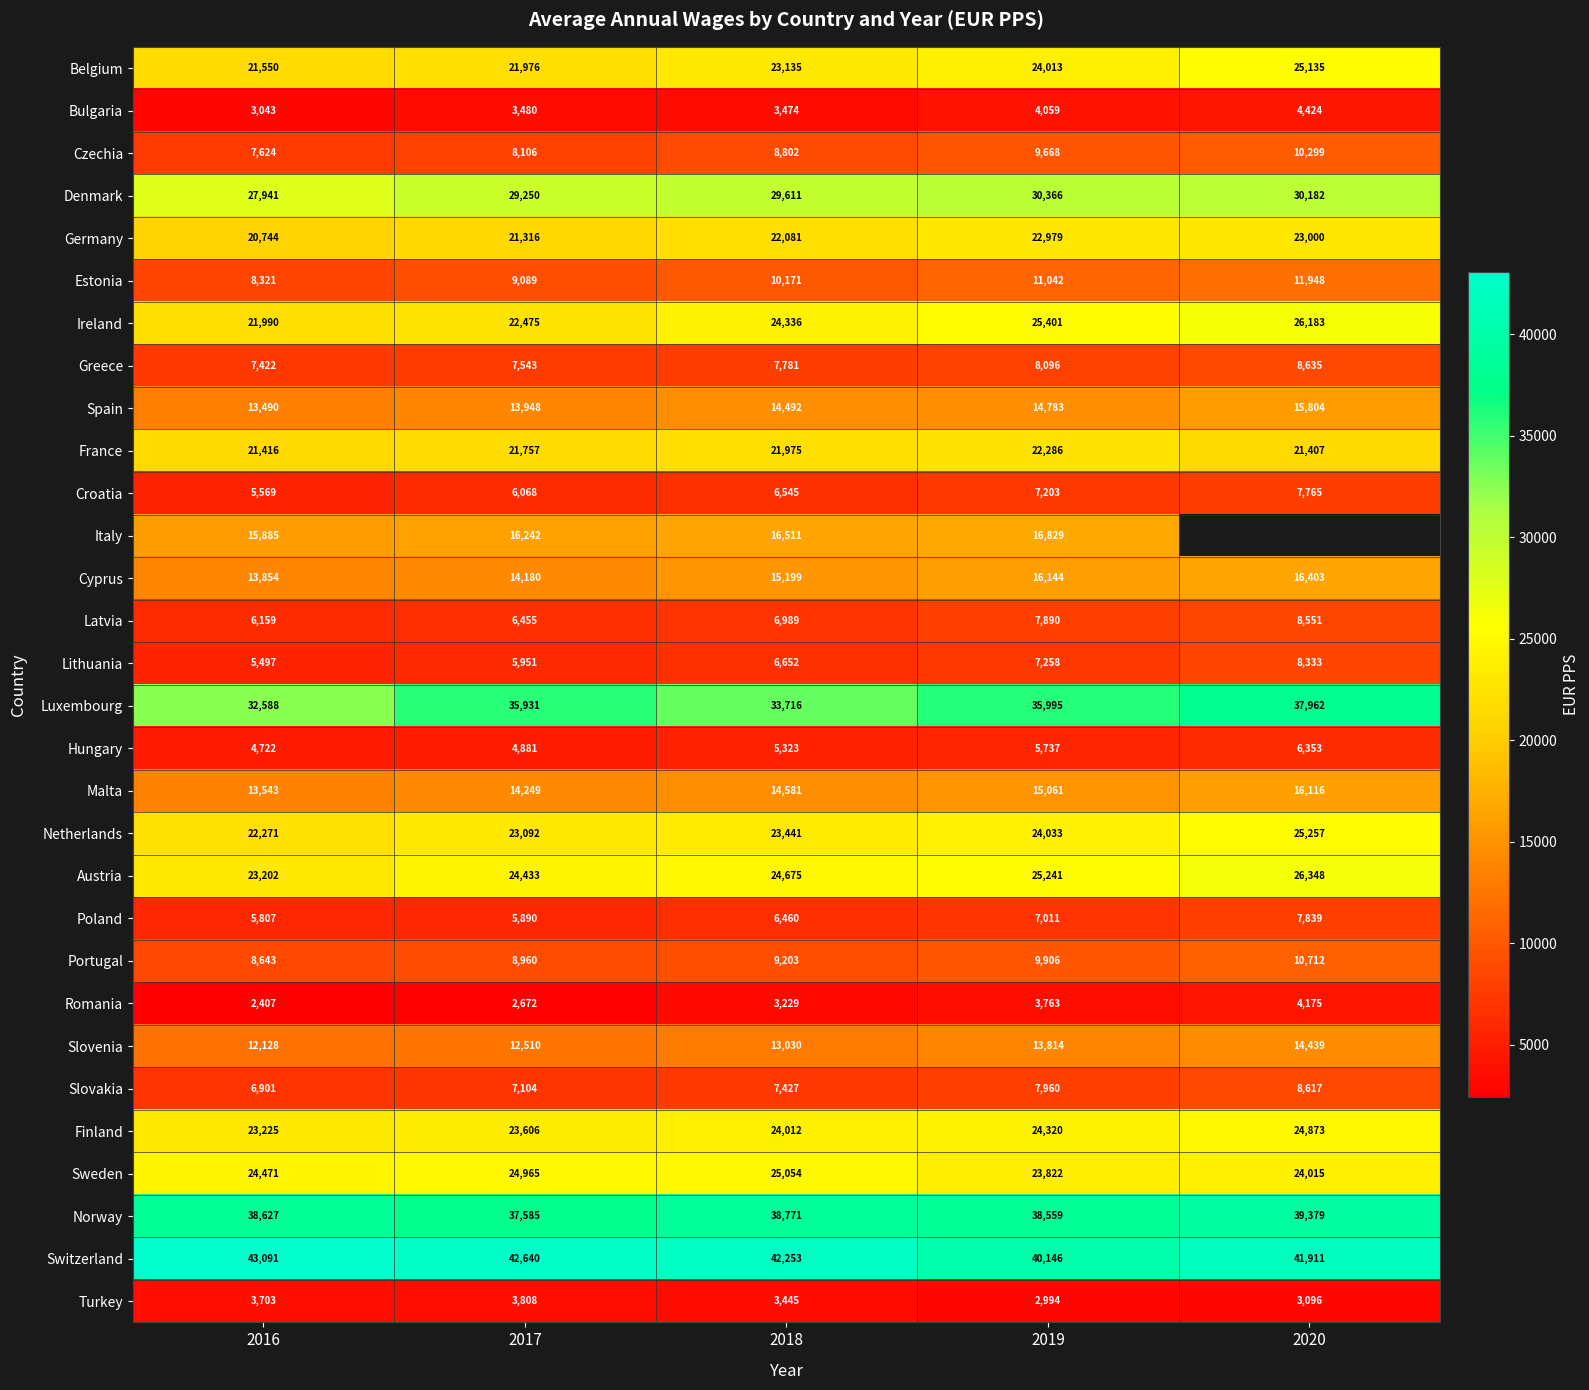

What is the difference between the highest and lowest values at 2016?

40684